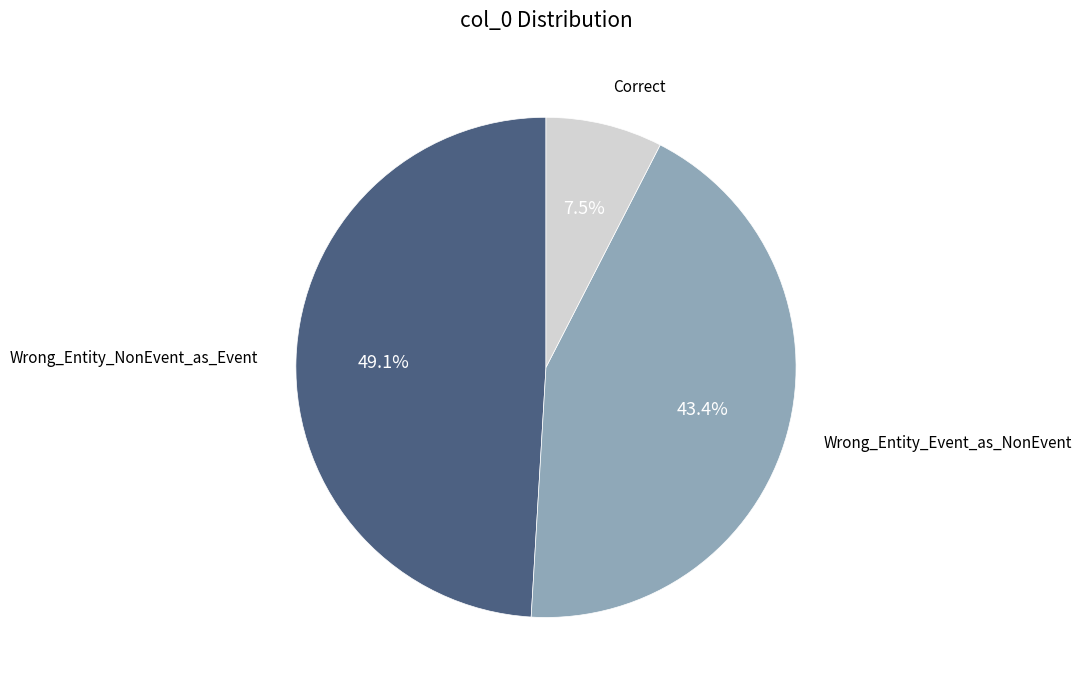

Is there any slice that represents more than half of the pie?

No